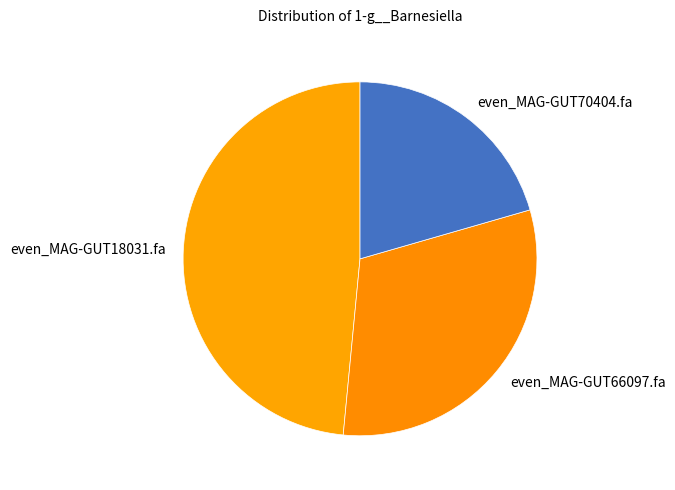

Which slice is the largest?

even_MAG-GUT18031.fa